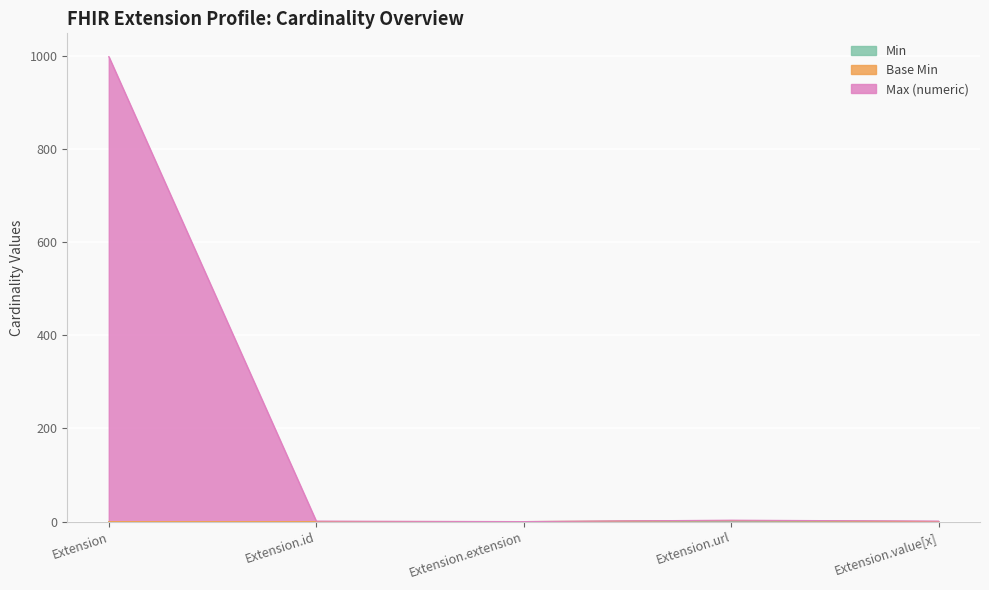

What is the difference between the maximum and minimum values in the Max (numeric) series?

999